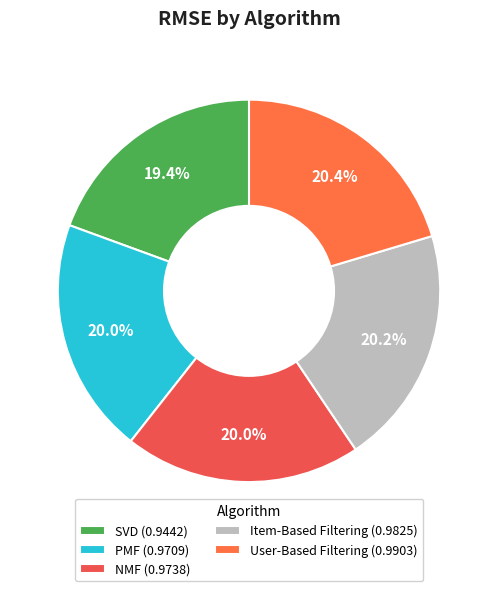

To the nearest percent, what portion does SVD represent?

19%